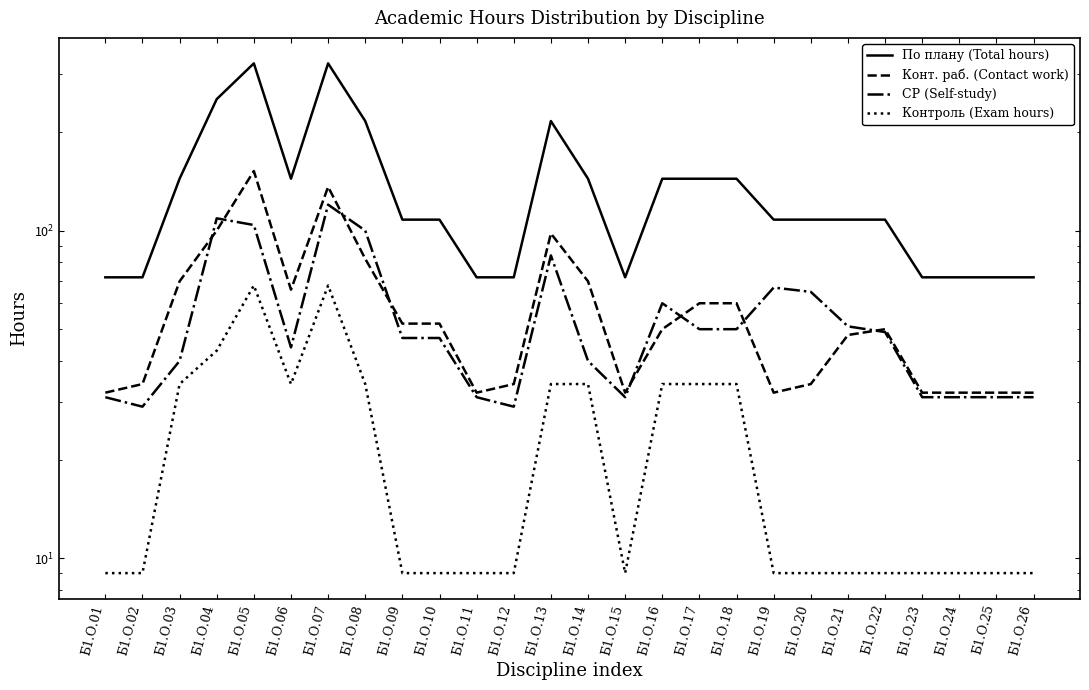

The value of Конт. раб. (Contact work) at Б1.О.10 is 52. True or false?

True